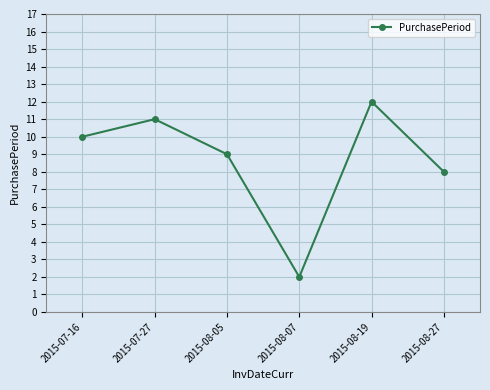

Reading right to left, list all the values displayed in this chart.

2015-08-27=8	2015-08-19=12	2015-08-07=2	2015-08-05=9	2015-07-27=11	2015-07-16=10